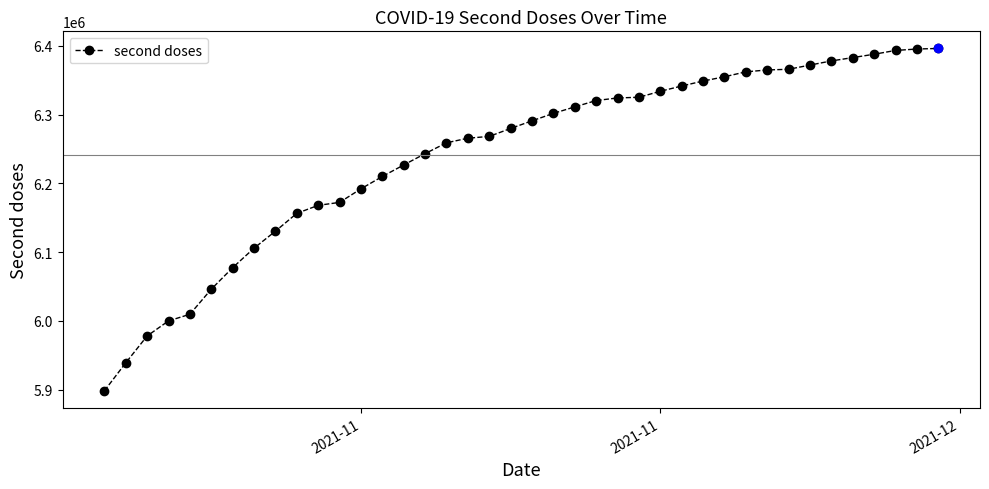

What is the smallest value displayed?

5898147